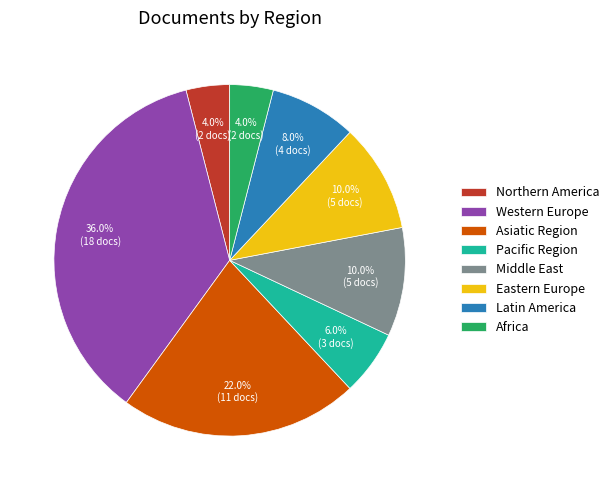

To the nearest percent, what is the combined percentage of Western Europe and Africa?

40%